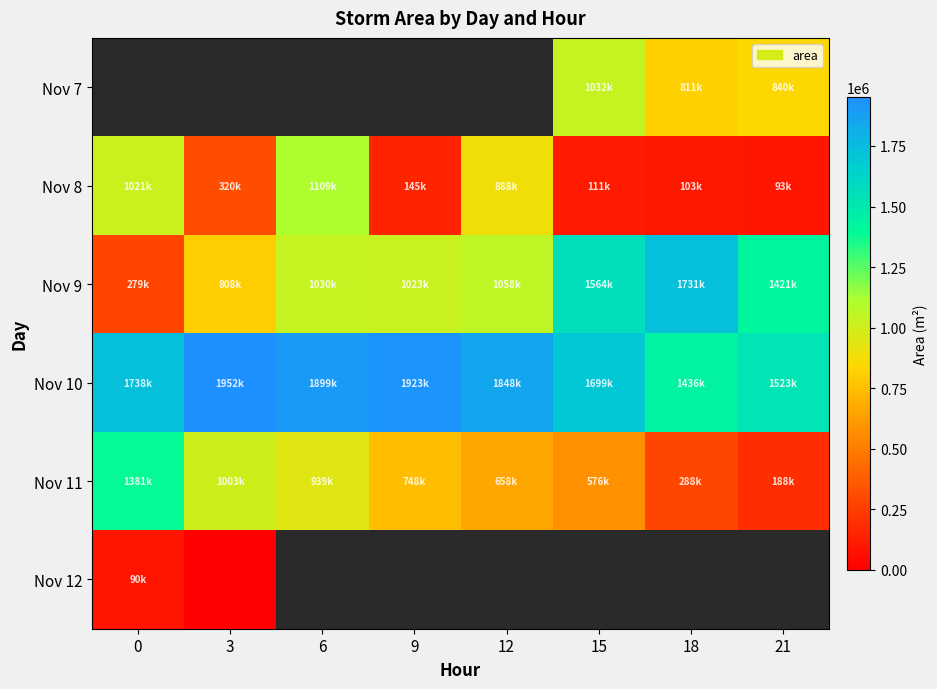

What is the spread (max minus min) of values at 15?

1587500.0